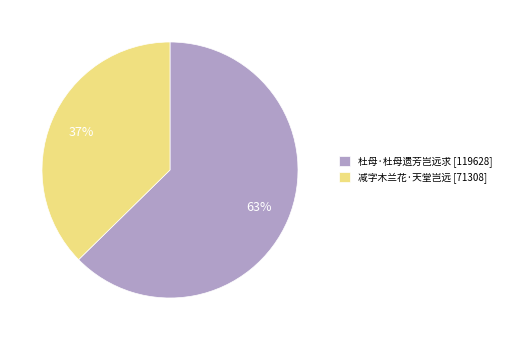

To the nearest percent, what is the combined percentage of 减字木兰花·天堂岂远 and 杜母·杜母遗芳岂远求?

100%